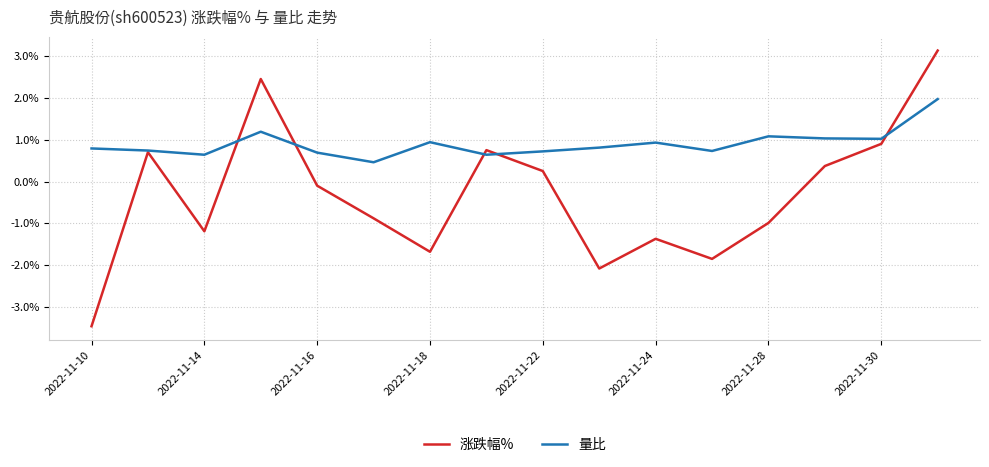

What is the maximum value shown in the chart?

3.1